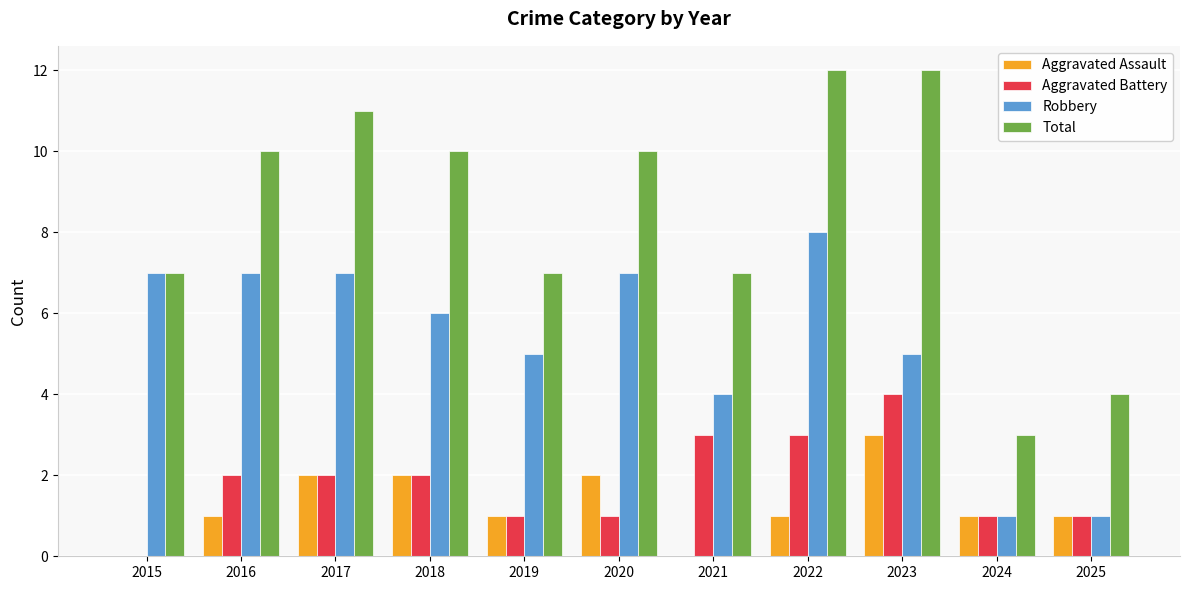

Reading right to left, list all the values displayed in this chart.

Aggravated Assault: 1	1	3	1	0	2	1	2	2	1	0
Aggravated Battery: 1	1	4	3	3	1	1	2	2	2	0
Robbery: 1	1	5	8	4	7	5	6	7	7	7
Total: 4	3	12	12	7	10	7	10	11	10	7